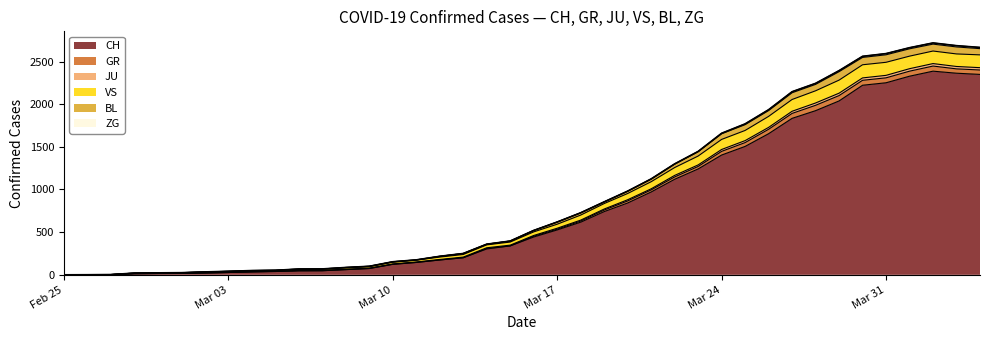

What is the value of the 21st point from the left?

520